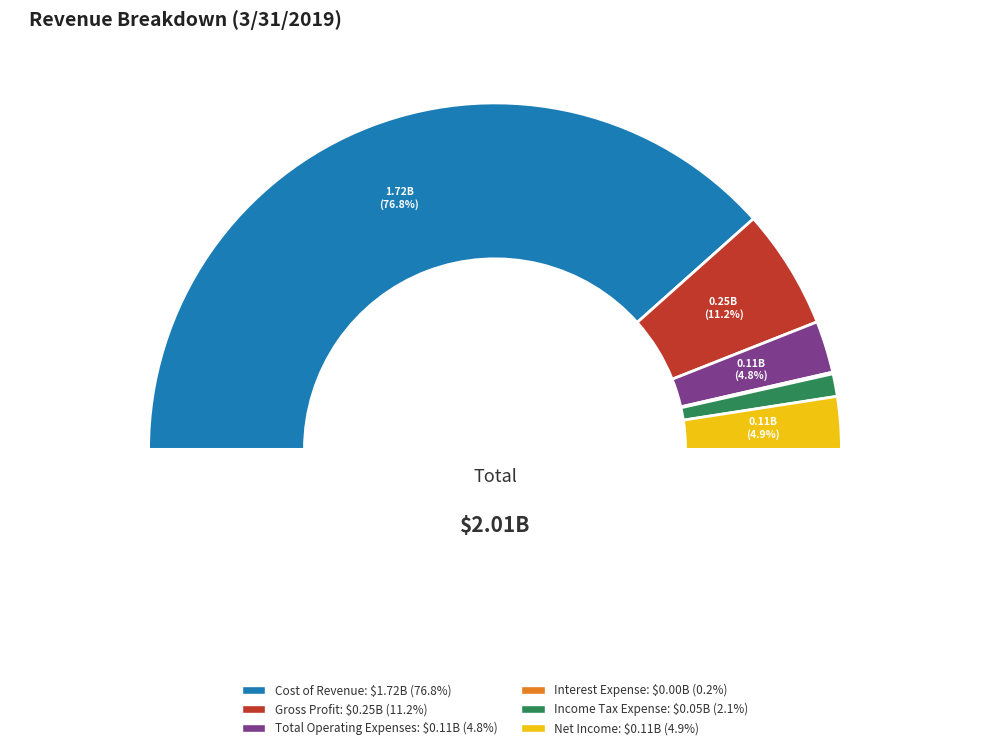

What percentage do Cost of Revenue and Net Income together represent?

81.7%